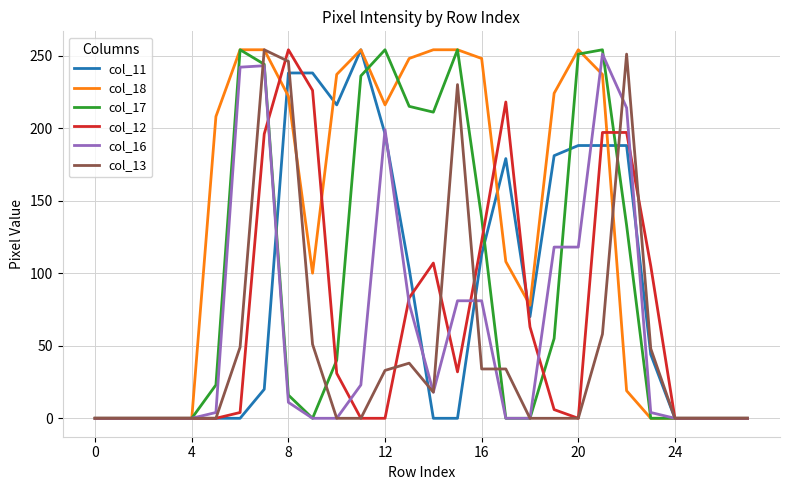

Which series has the largest total across all categories?

col_18